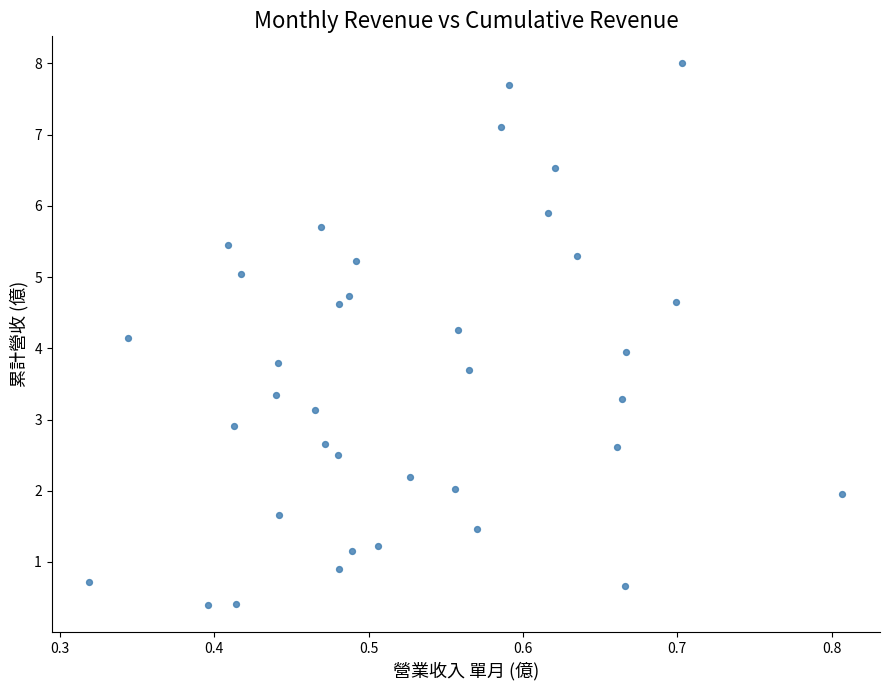

What is the range of Y values (max minus min)?

7.6